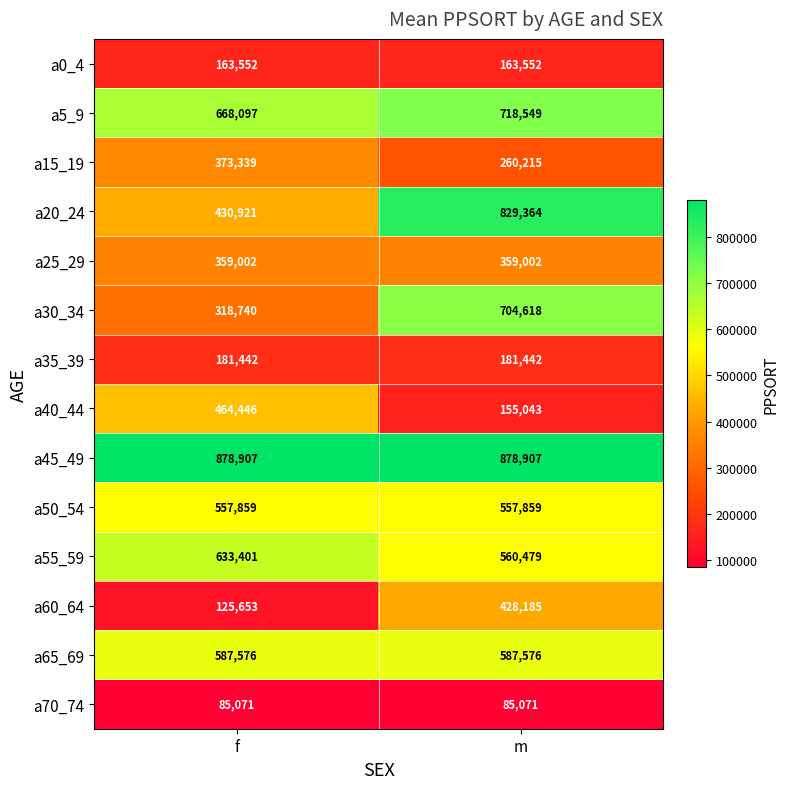

At how many categories does at least one series exceed 297742?

2